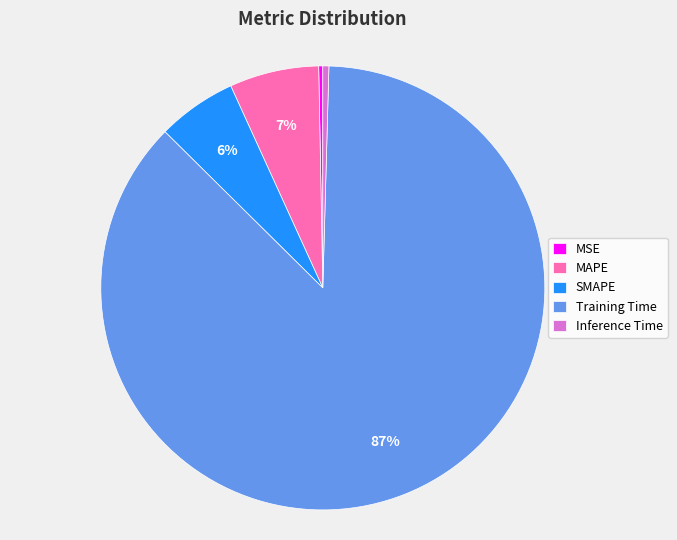

Is there any slice that represents more than half of the pie?

Yes